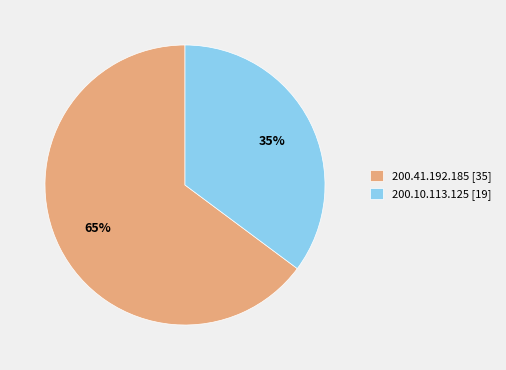

True or false: 200.10.113.125 accounts for 35% of the total.

True